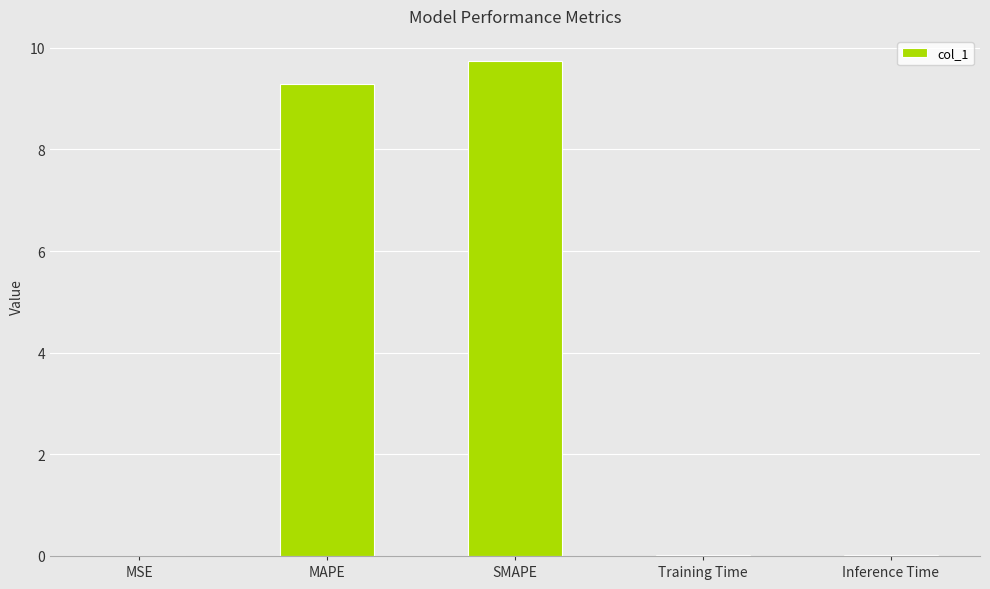

What is the maximum value shown in the chart?

9.7